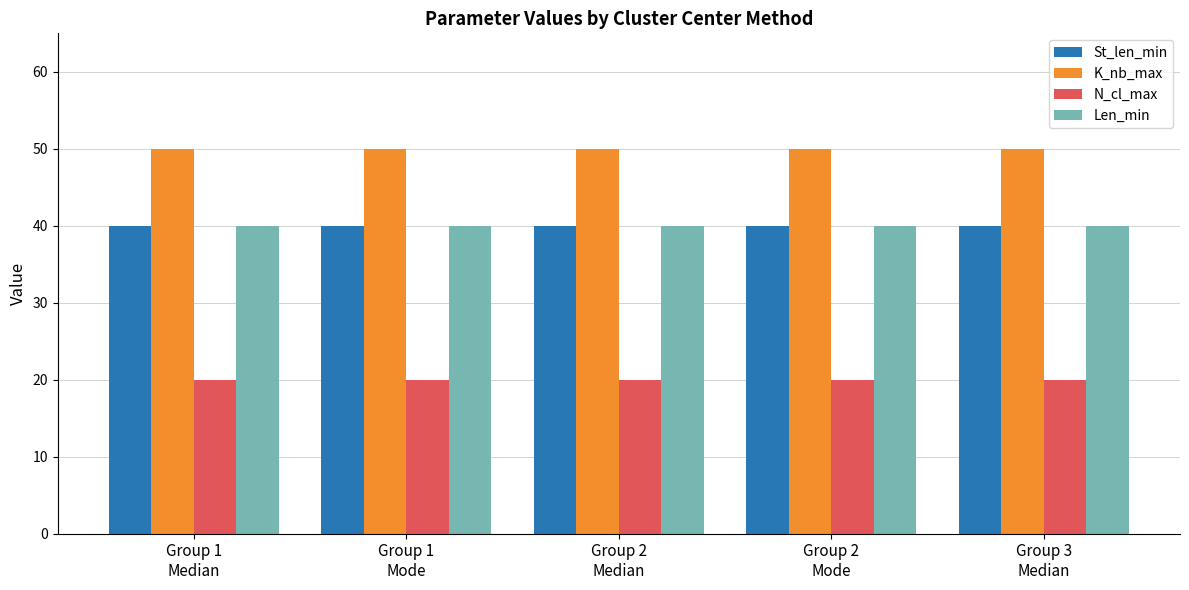

What is the maximum value shown in the chart?

50